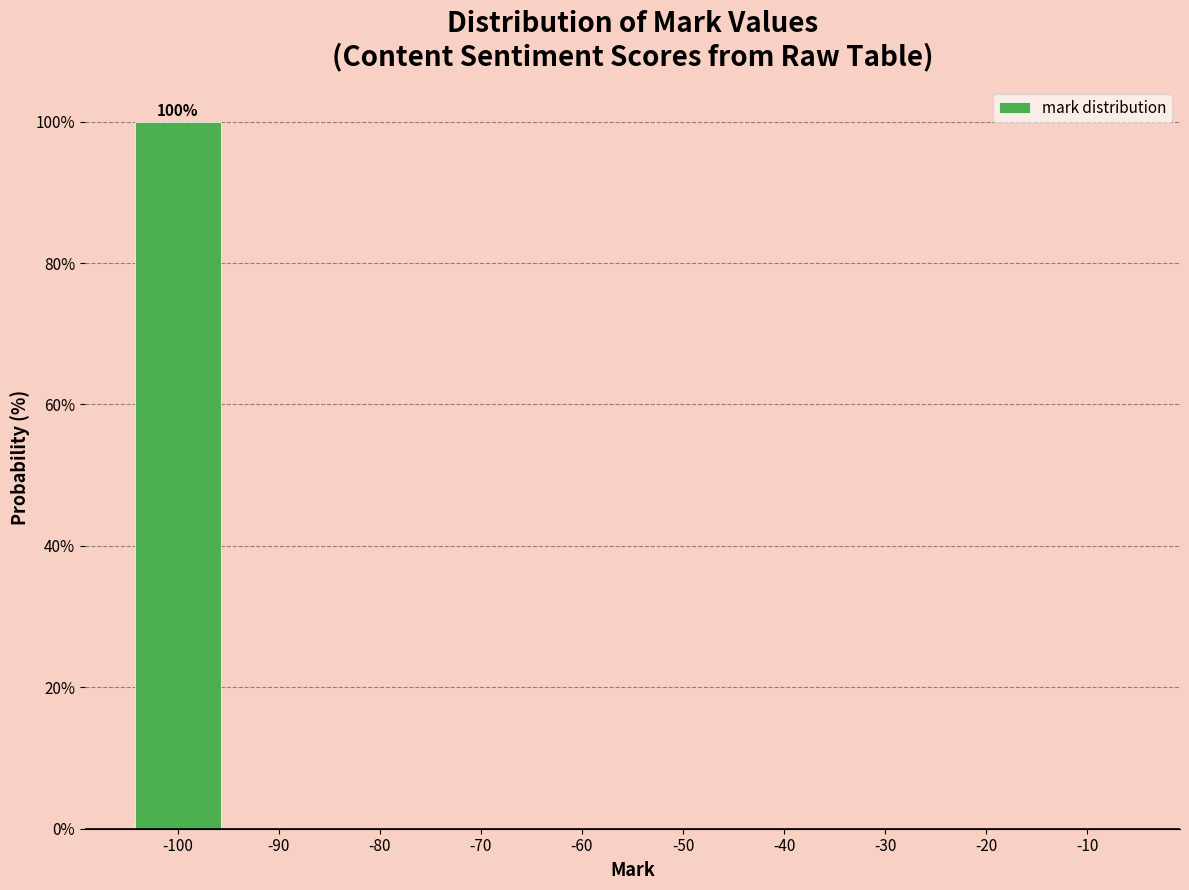

Over which range of the x-axis is the bar tallest?

-105 to -95